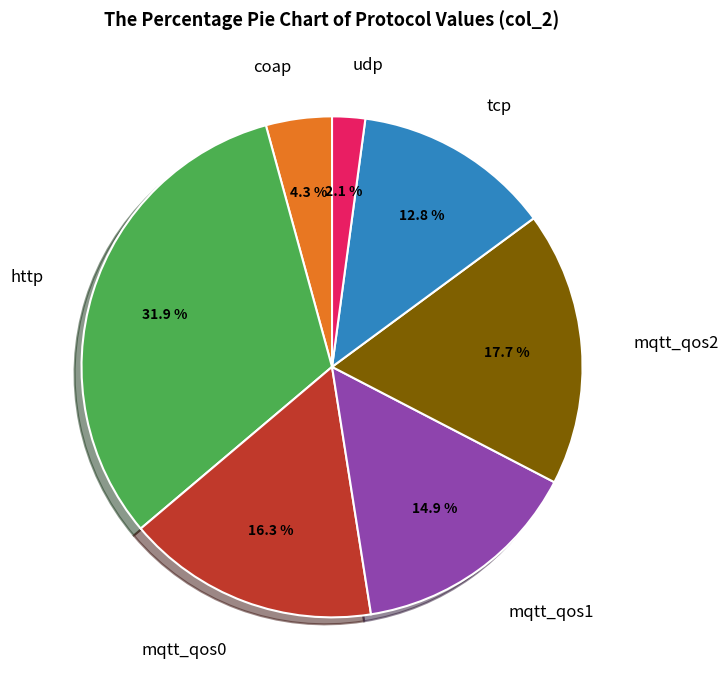

Does any single category account for the majority?

No